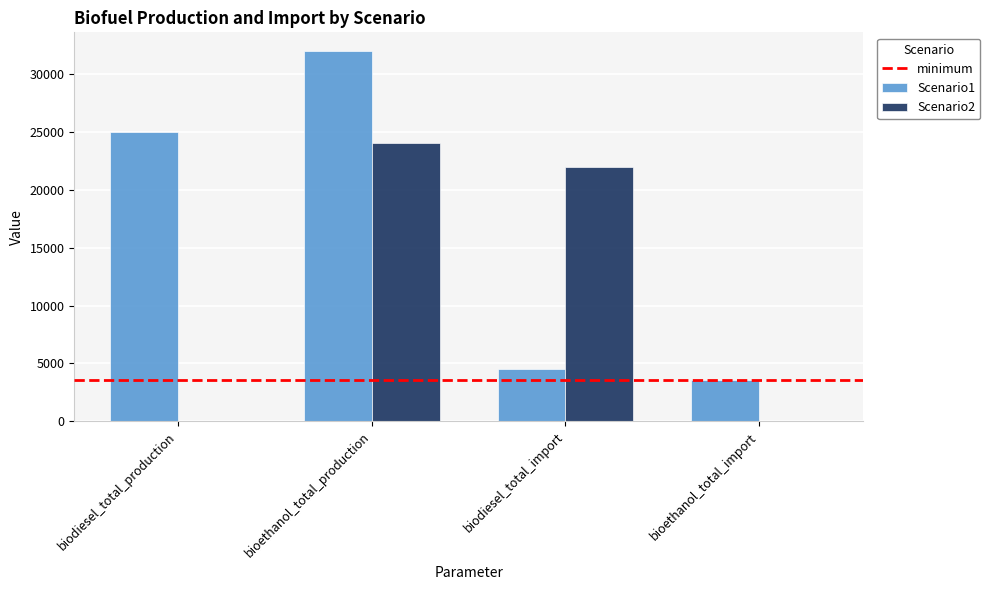

What is the maximum value shown in the chart?

32000